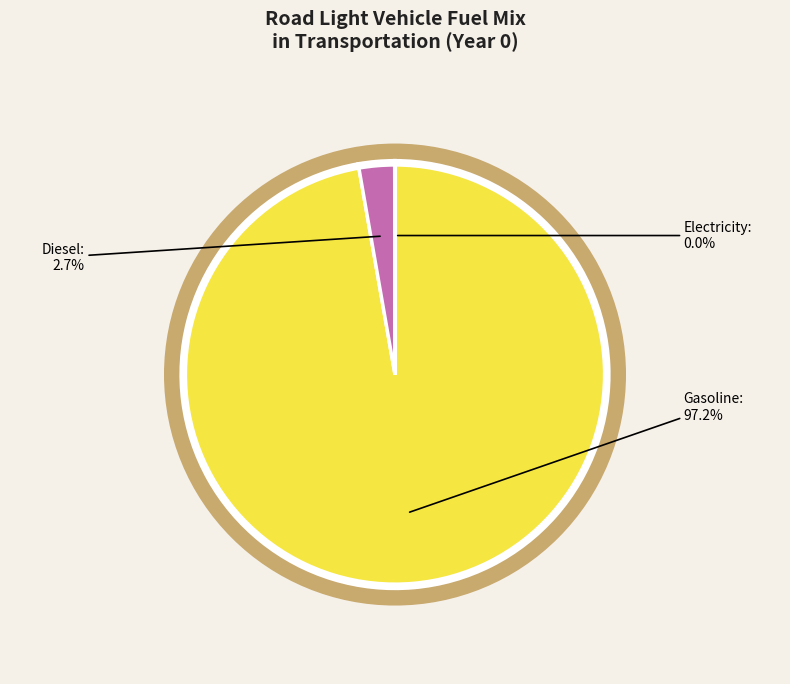

Is it true that frac_trns_fuelmix_road_light_diesel is 18% of the pie?

False